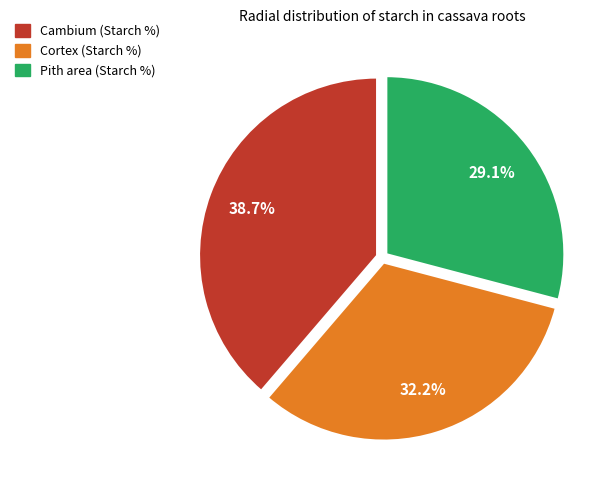

What is the largest slice in the pie chart?

Cambium (Starch %)